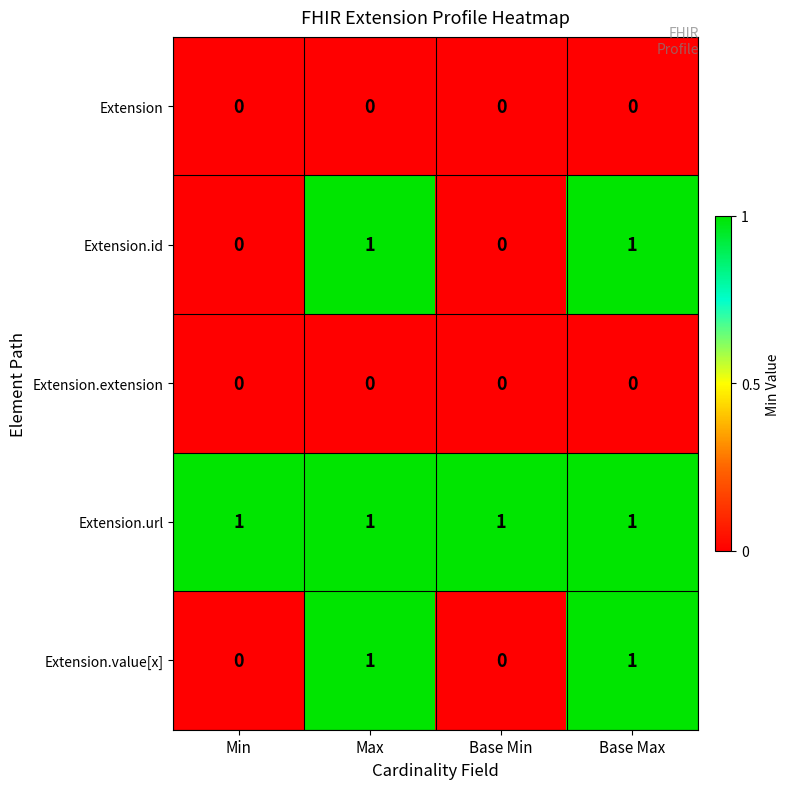

What is the sum of all Extension.url values?

4